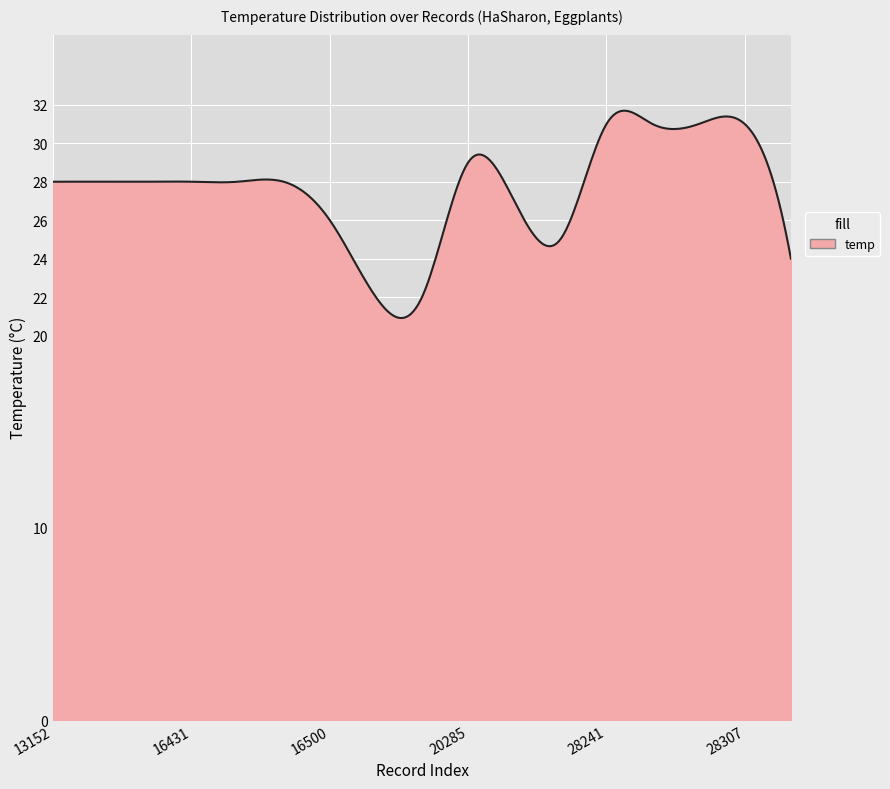

What is the greatest value displayed?

31.7